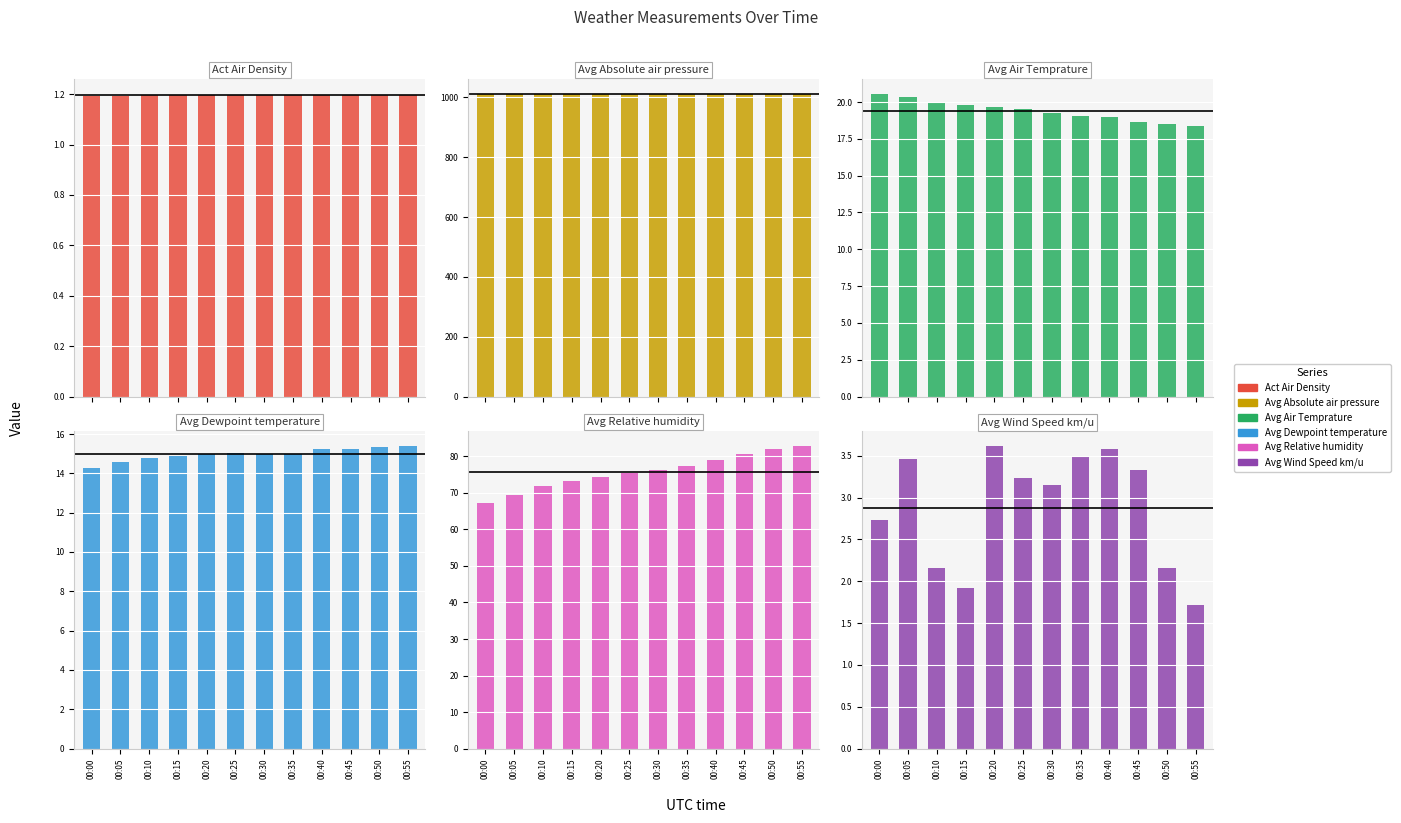

What is the value of the Avg Relative humidity bar at the 10th from the left?

80.6